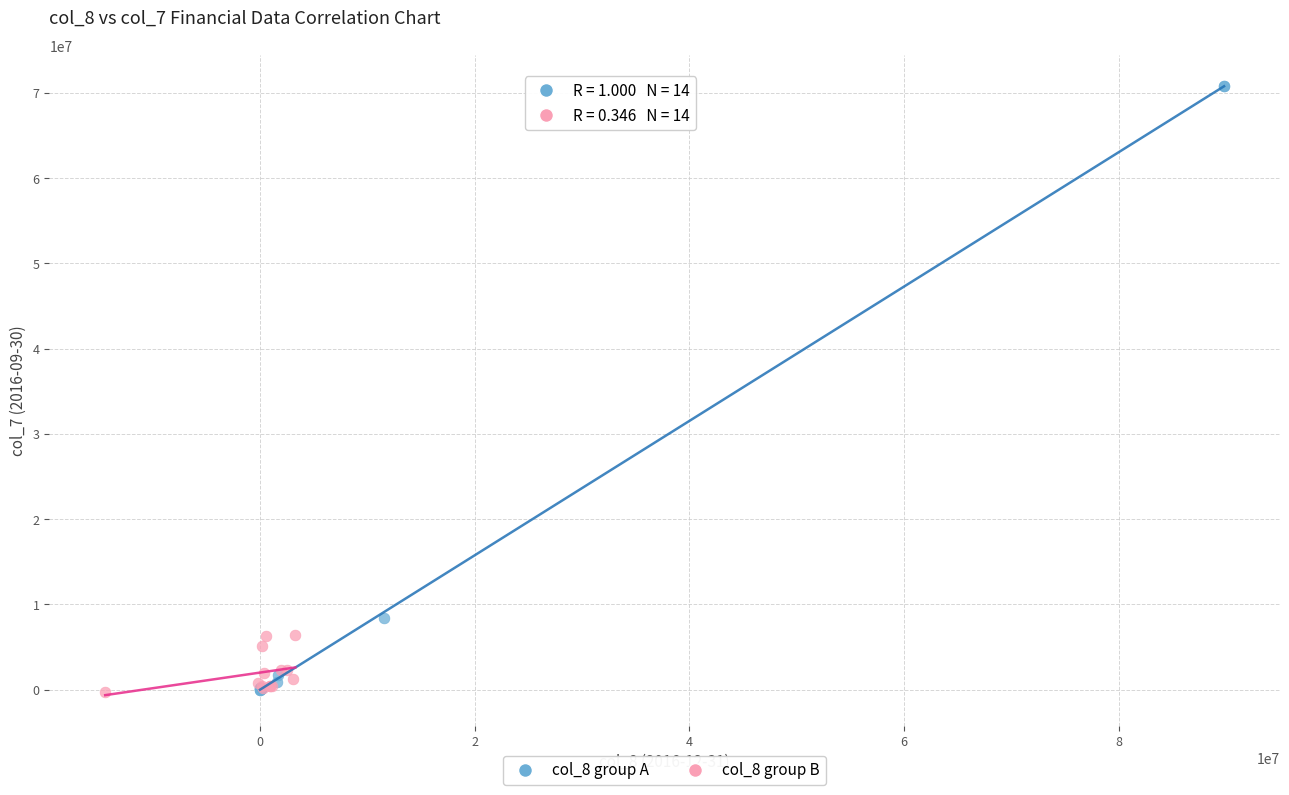

Which series contains the highest Y value?

col_8 group A